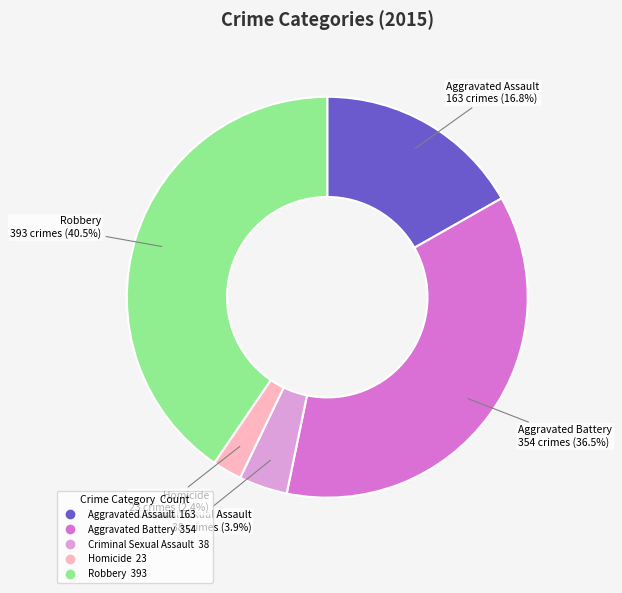

Do Aggravated Battery and Criminal Sexual Assault together represent more than half of the pie?

No